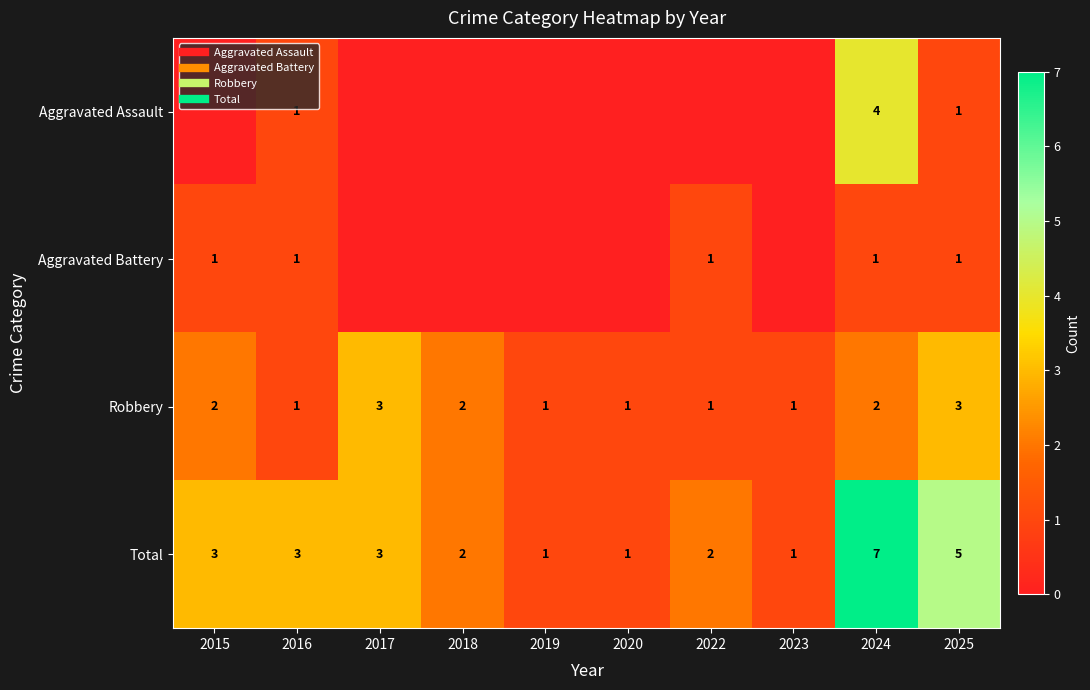

The Total series shows 1 at 2019. True or false?

False